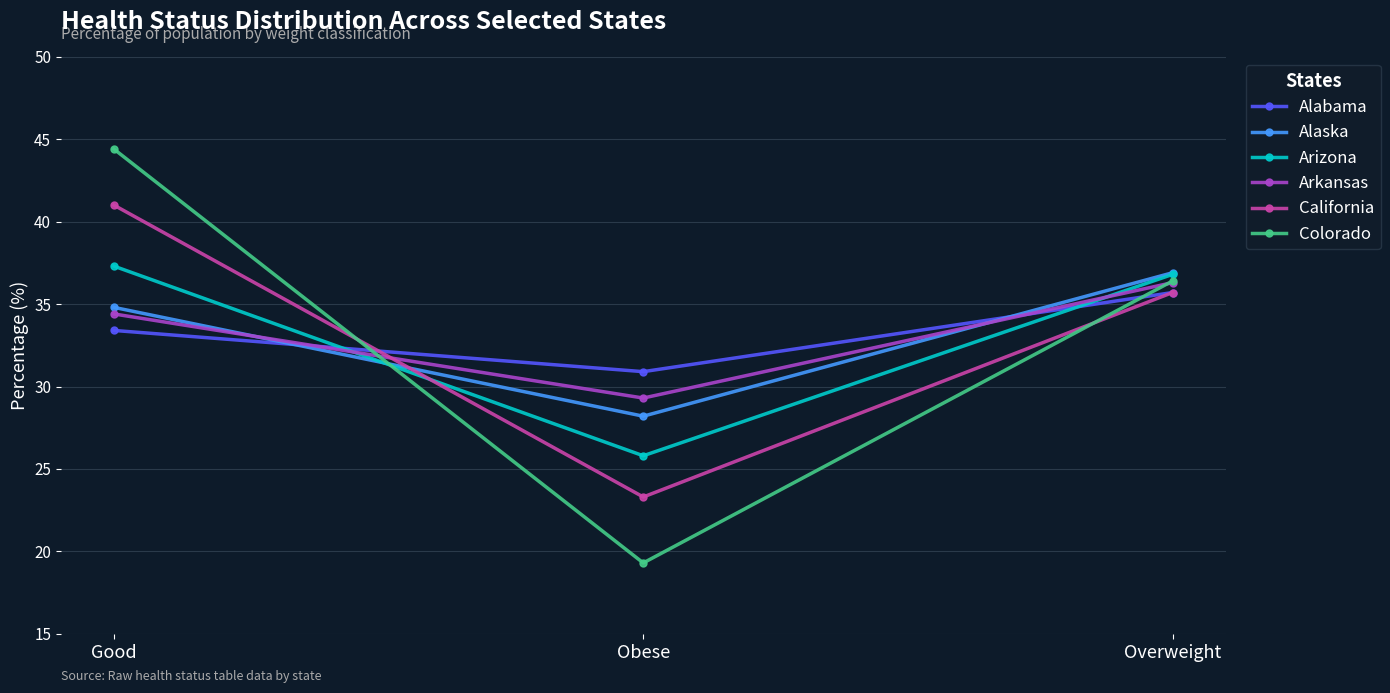

What are all the series names shown in the legend?

Alabama, Alaska, Arizona, Arkansas, California, Colorado